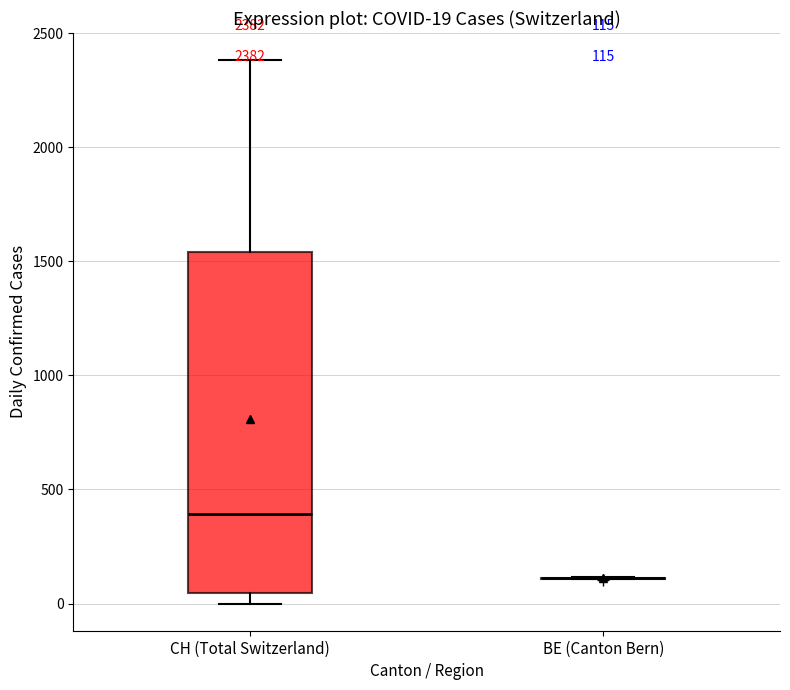

Which box is the tallest, from its lower edge to its upper edge?

CH (Total Switzerland)